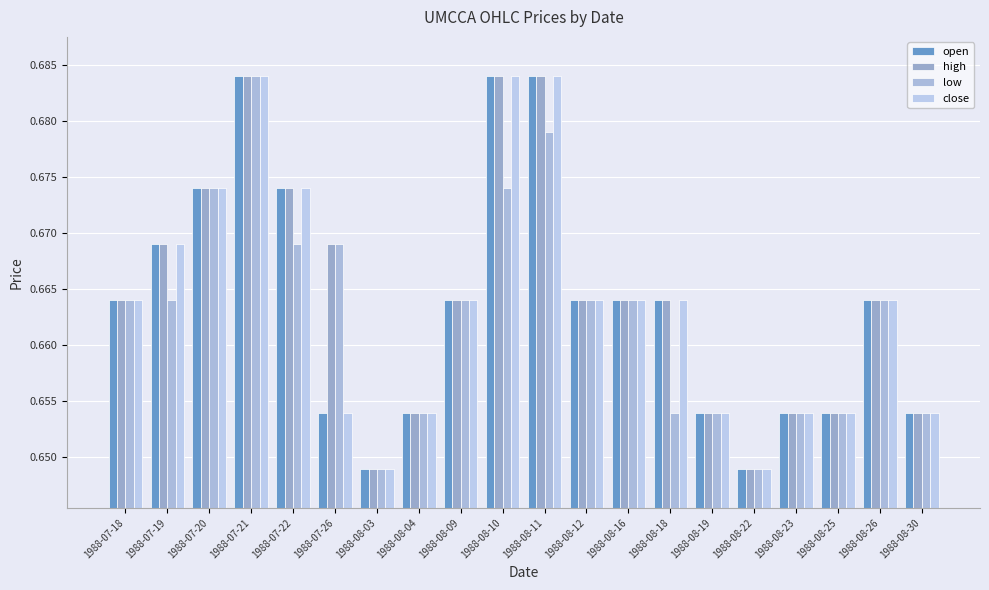

Which series has the largest total across all categories?

high